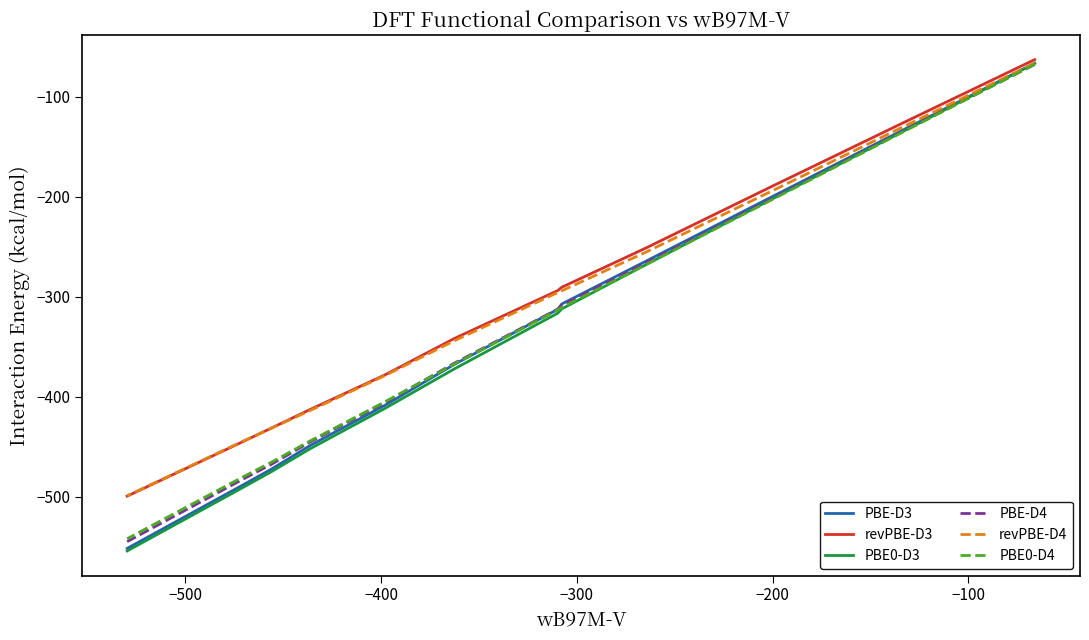

Reading left to right, extract all data points from this chart.

PBE-D3: -66.4	-136.0	-199.9	-264.6	-307.1	-312.4	-367.6	-408.5	-448.3	-472.4	-488.4	-551.5
revPBE-D3: -62.7	-128.7	-189.4	-251.4	-290.3	-293.6	-341.7	-378.1	-412.3	-431.3	-445.0	-499.2
PBE0-D3: -66.5	-137.4	-202.1	-268.1	-311.9	-316.3	-372.1	-411.6	-451.6	-474.9	-490.9	-554.1
PBE-D4: -67.6	-137.4	-201.7	-266.2	-308.2	-312.3	-366.4	-405.8	-444.8	-467.6	-482.6	-544.7
revPBE-D4: -66.3	-132.8	-194.0	-255.5	-293.9	-295.6	-343.9	-378.8	-413.3	-431.5	-444.5	-498.8
PBE0-D4: -67.3	-138.0	-202.8	-268.0	-310.5	-313.1	-367.2	-404.9	-443.7	-465.5	-480.3	-541.8